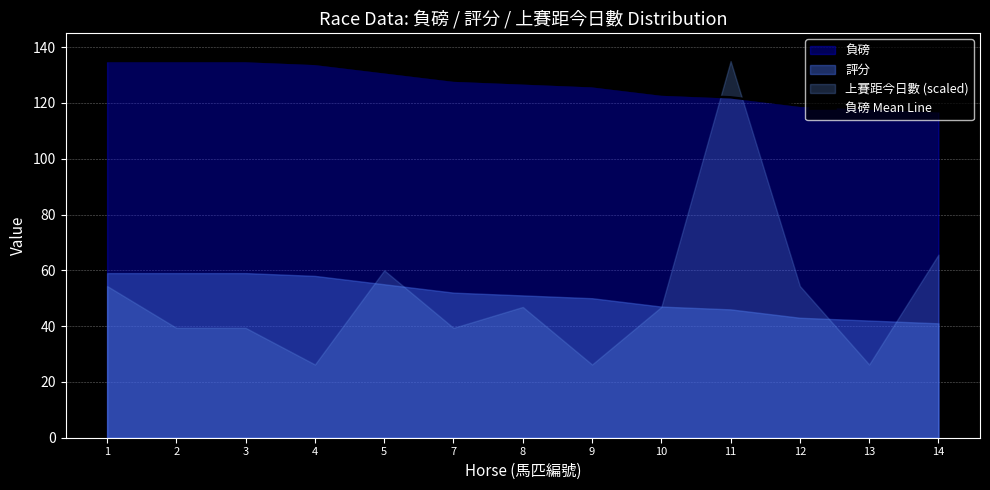

Reading left to right, list all the values displayed in this chart.

1=135	2=135	3=135	4=134	5=131	7=128	8=127	9=126	10=123	11=122	12=119	13=118	14=117